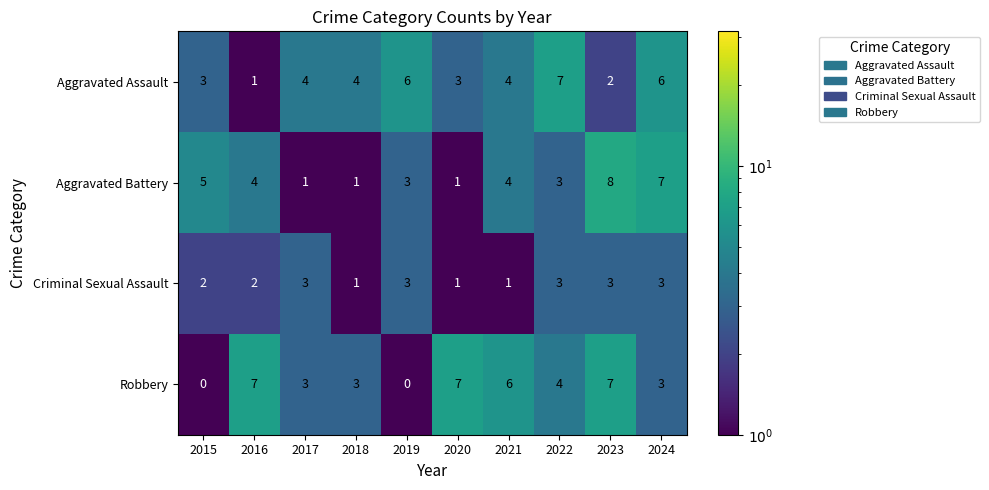

The Robbery series shows 7 at 2016. True or false?

True